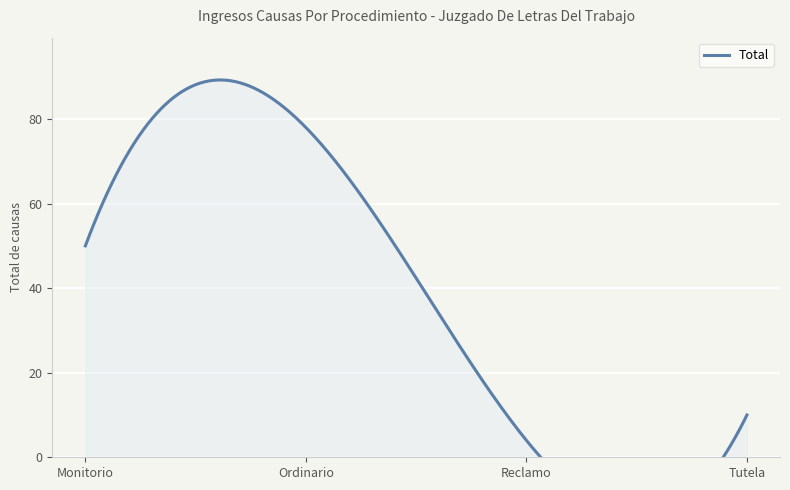

Reading left to right, what are all the values shown in this chart?

50	78	4	10